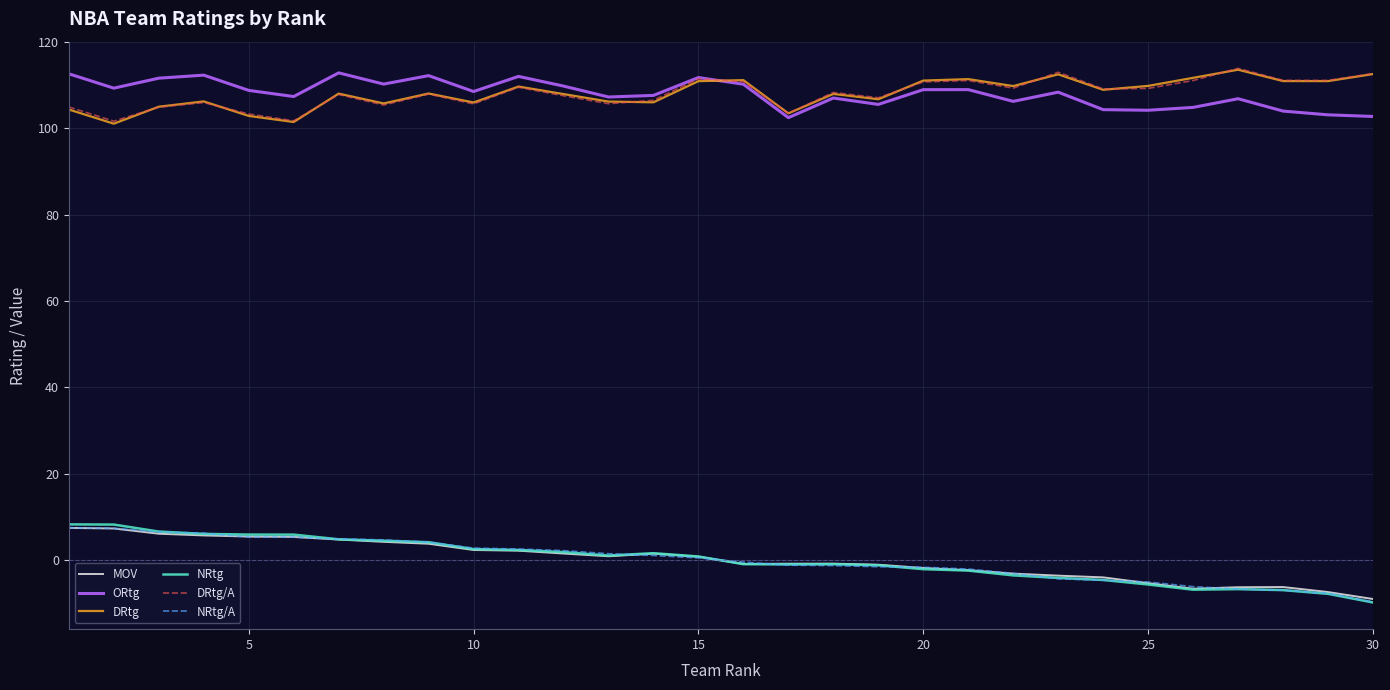

True or false: DRtg/A has more than 2 interior local peaks.

True